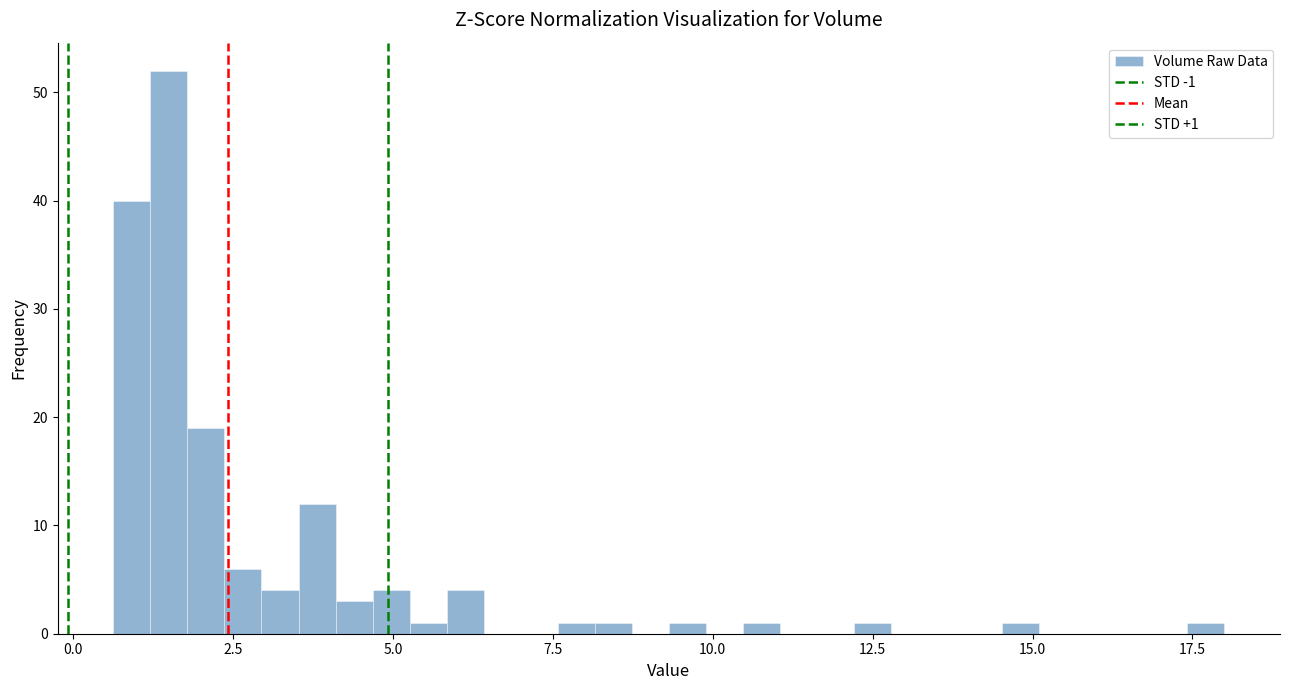

Read against the x-axis, roughly where is the centre of the tallest bar?

1.5